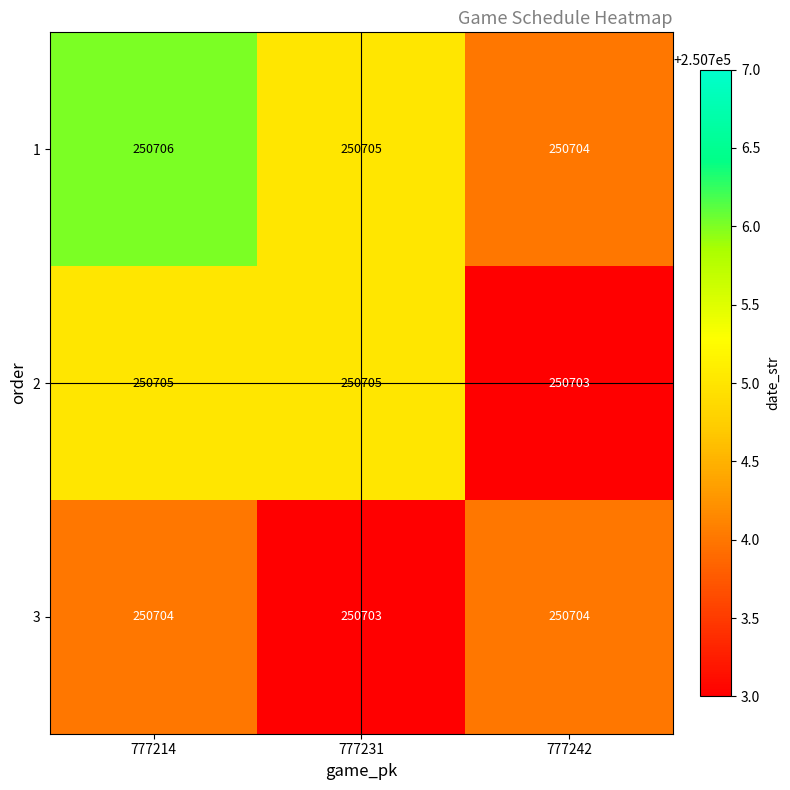

How many categories are shown in the chart?

3